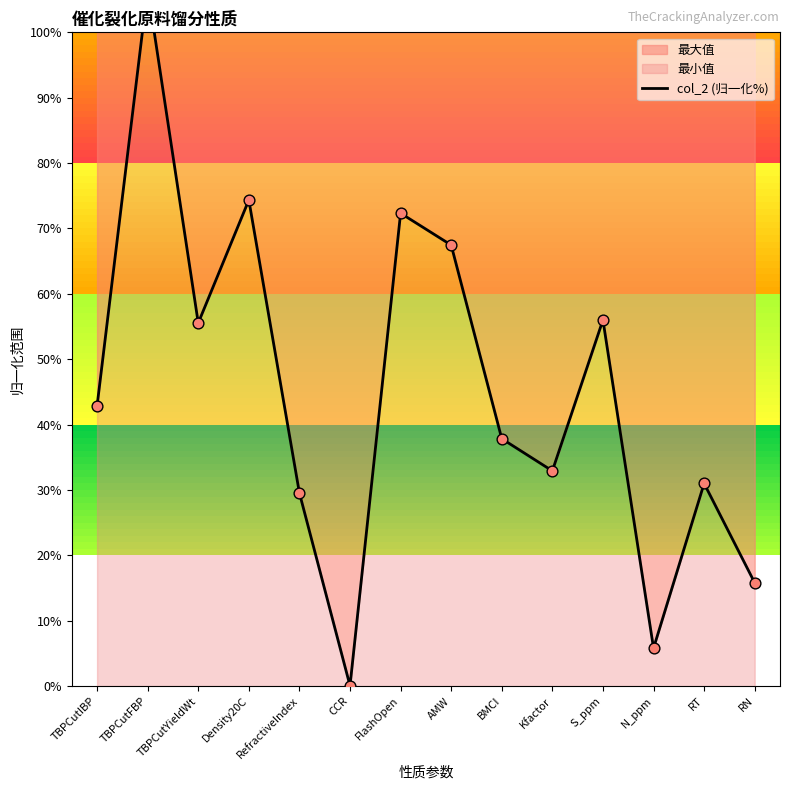

Approximately how many times larger is the value at TBPCutYieldWt compared to Kfactor?

1.7